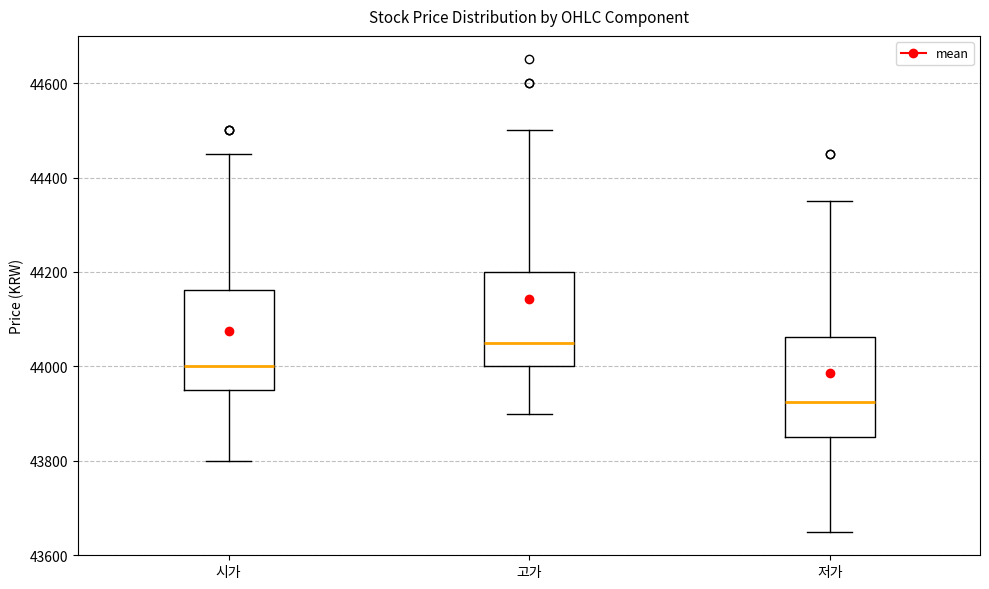

Reading left to right, transcribe this box plot: for each box, give where its median line is, the range the box spans, and where its two whiskers end, as read against the y-axis. The values are not printed on the chart, so give them approximately, as read against the axis.

시가: median 44000, box 43960 to 44160, whiskers 43800 to 44460
고가: median 44060, box 44000 to 44200, whiskers 43900 to 44500
저가: median 43920, box 43860 to 44060, whiskers 43660 to 44360